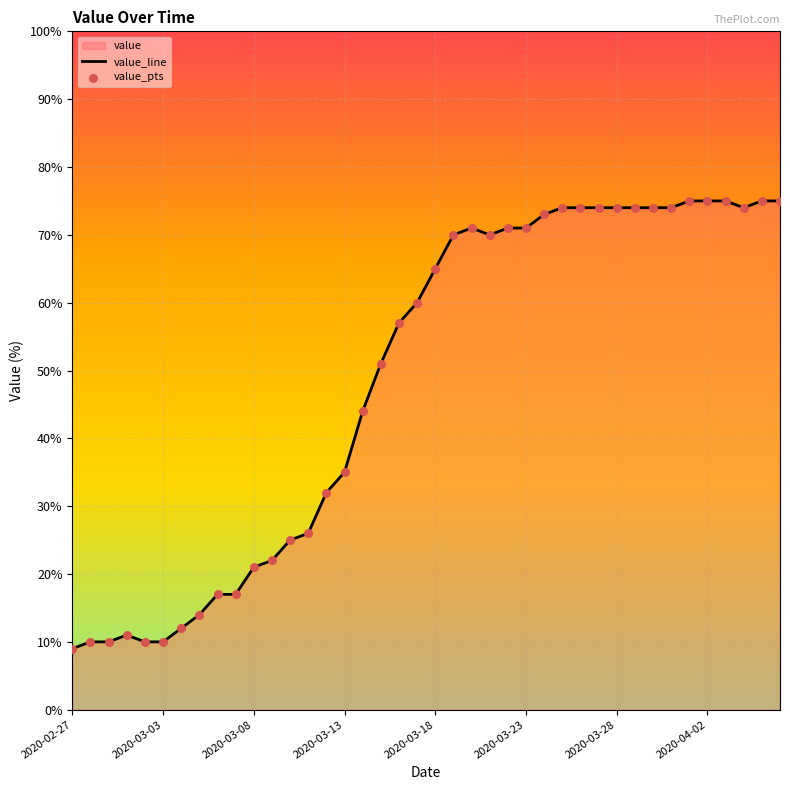

At which category is the sum across all series the highest?

34